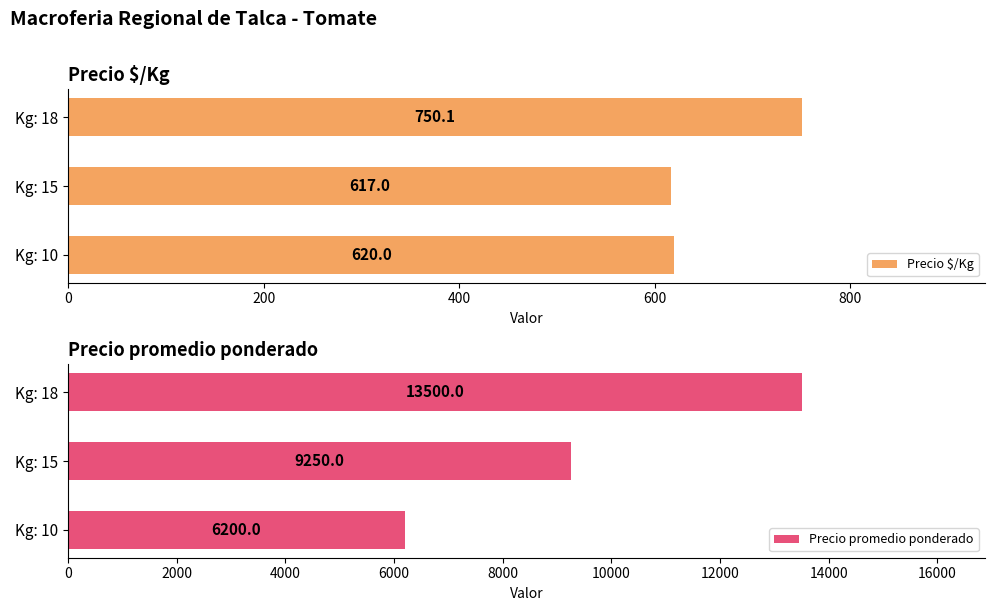

Which series has the largest total across all categories?

Precio promedio ponderado